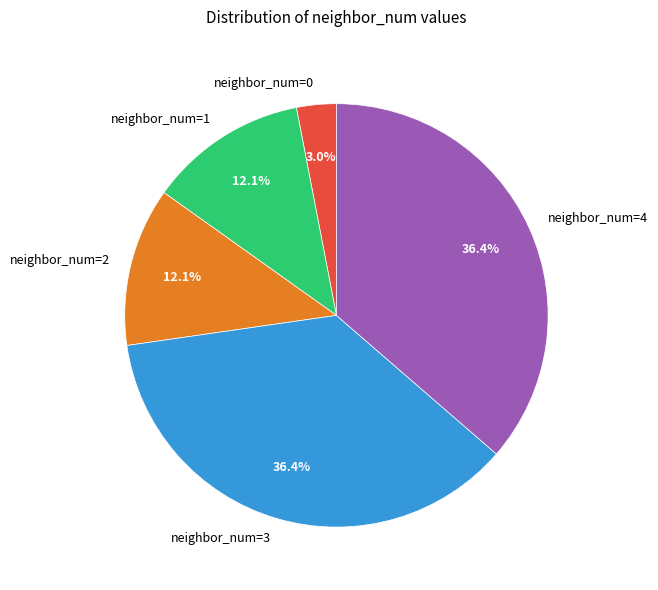

Is there a majority slice in this chart?

No